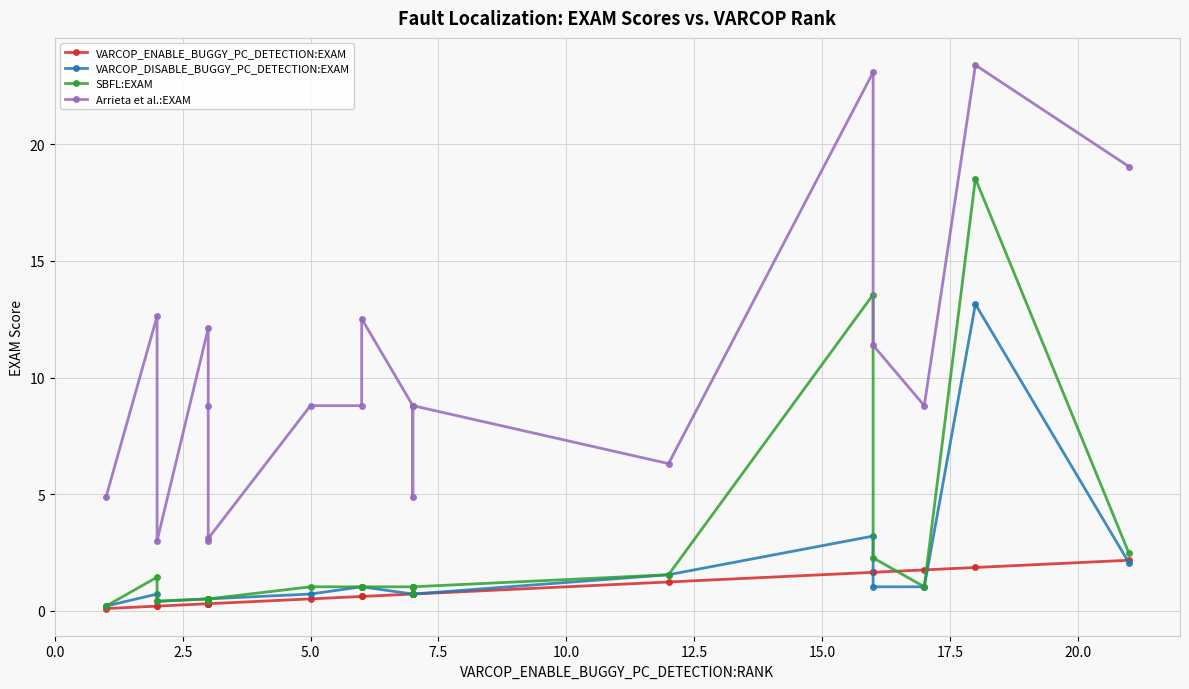

What position from the right is 10.0?

16